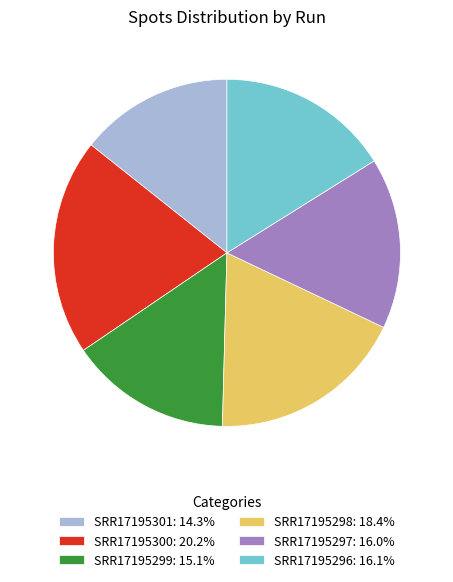

True or false: SRR17195296 accounts for 2% of the total.

False